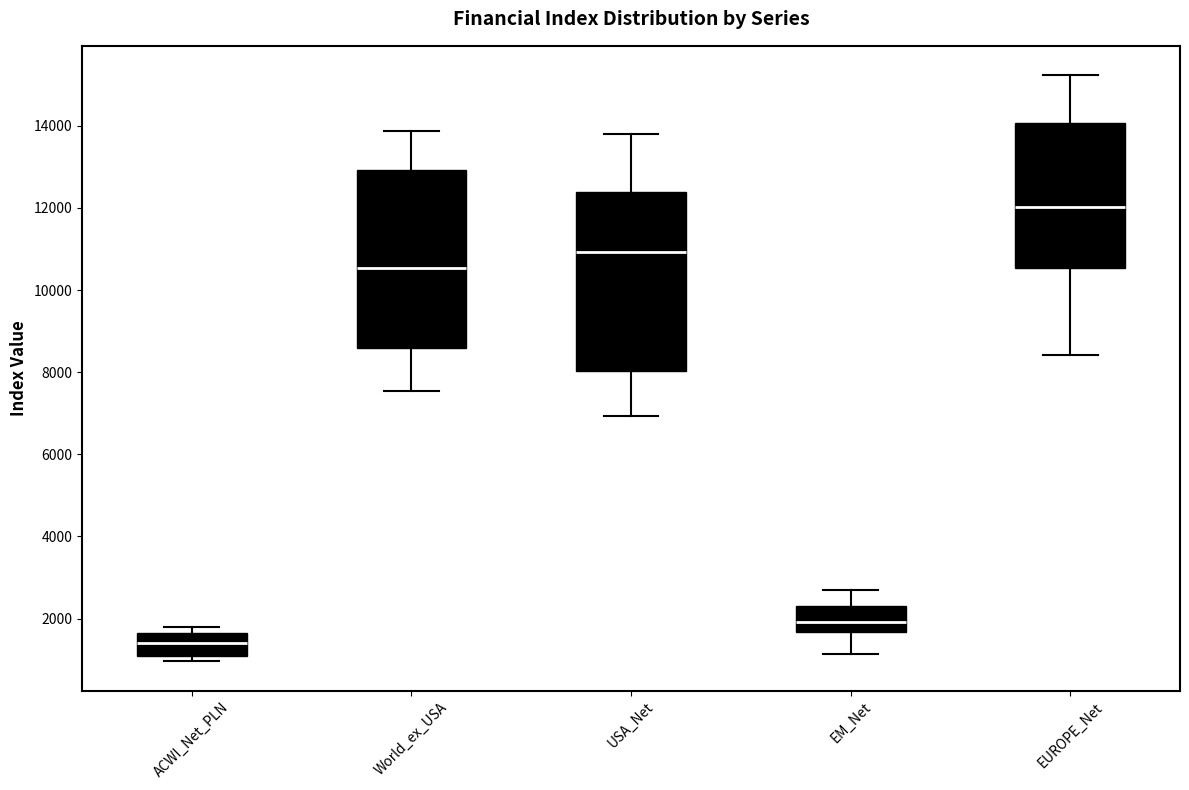

Where does the lower whisker of the box for EM_Net end on the y-axis? The values are not printed on the chart, so give them approximately, as read against the axis.

1200